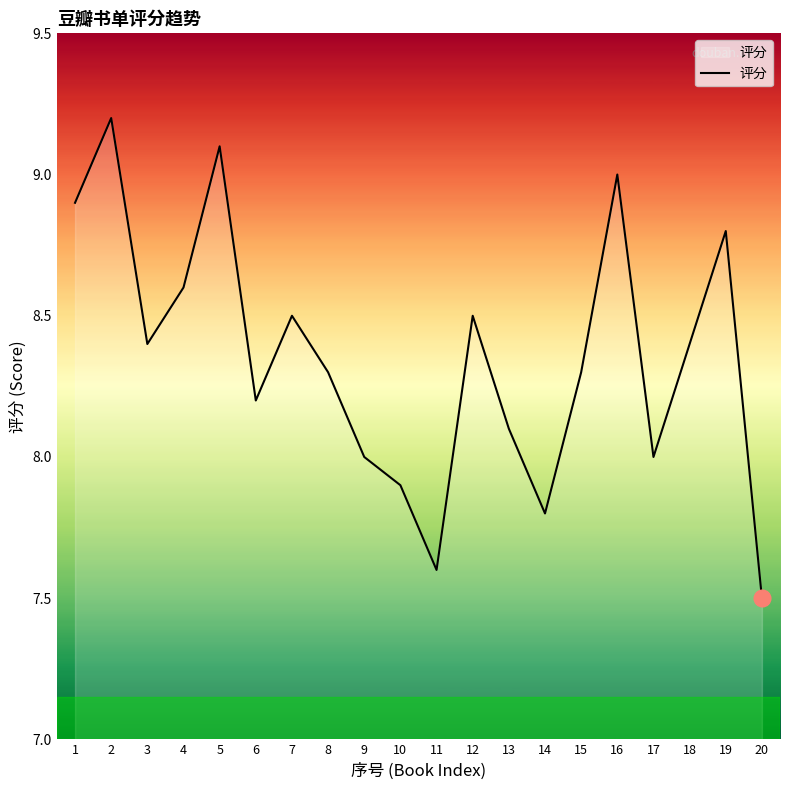

Does the chart have visible grid lines?

No